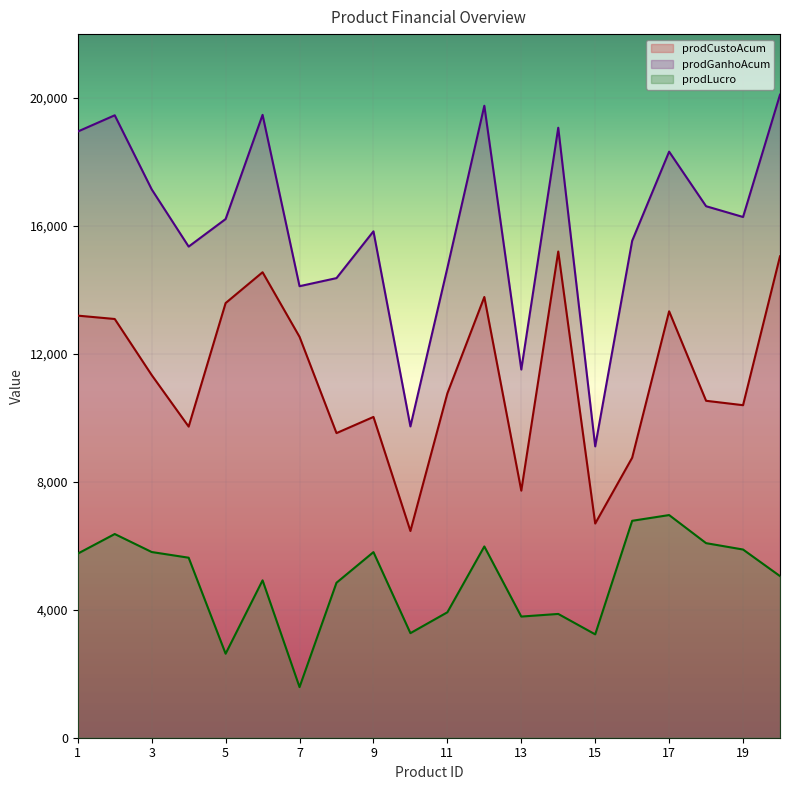

At which category is the sum across all series the highest?

20